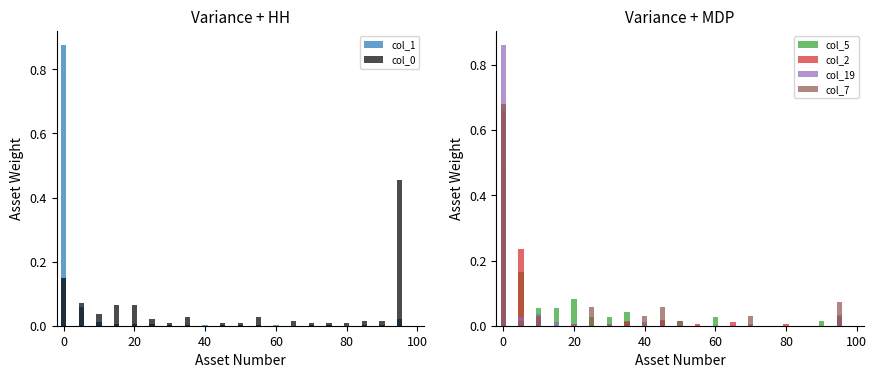

Is it true that col_1 equals 0.0 at 100?

True